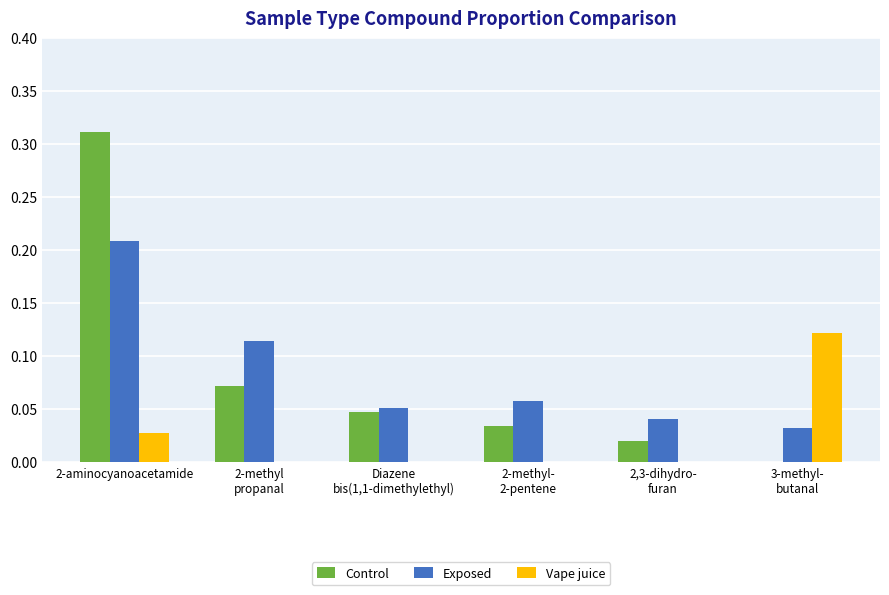

At which category is the sum across all series the highest?

2-aminocyanoacetamide